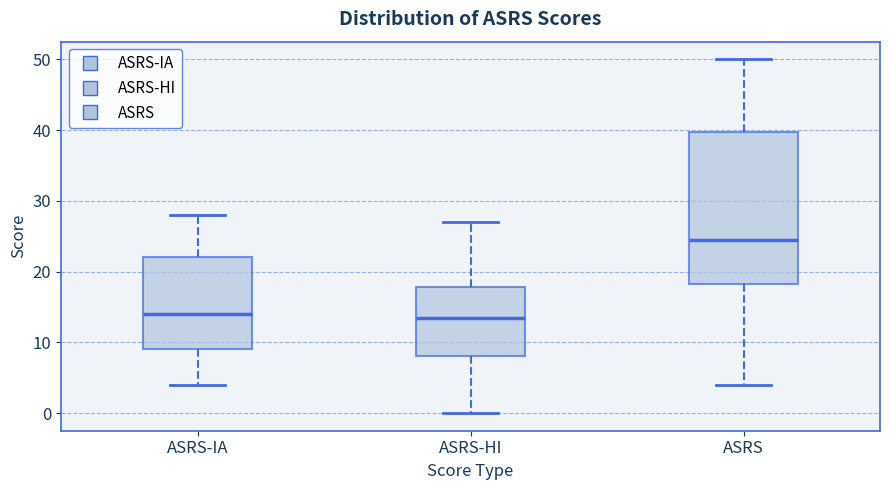

Reading left to right, read every box against the y-axis: the position of its median line, the range the box covers, and the ends of its whiskers. The values are not printed on the chart, so give them approximately, as read against the axis.

ASRS-IA: median 14, box 9 to 22, whiskers 4 to 28
ASRS-HI: median 14, box 8 to 18, whiskers 0 to 27
ASRS: median 25, box 18 to 40, whiskers 4 to 50